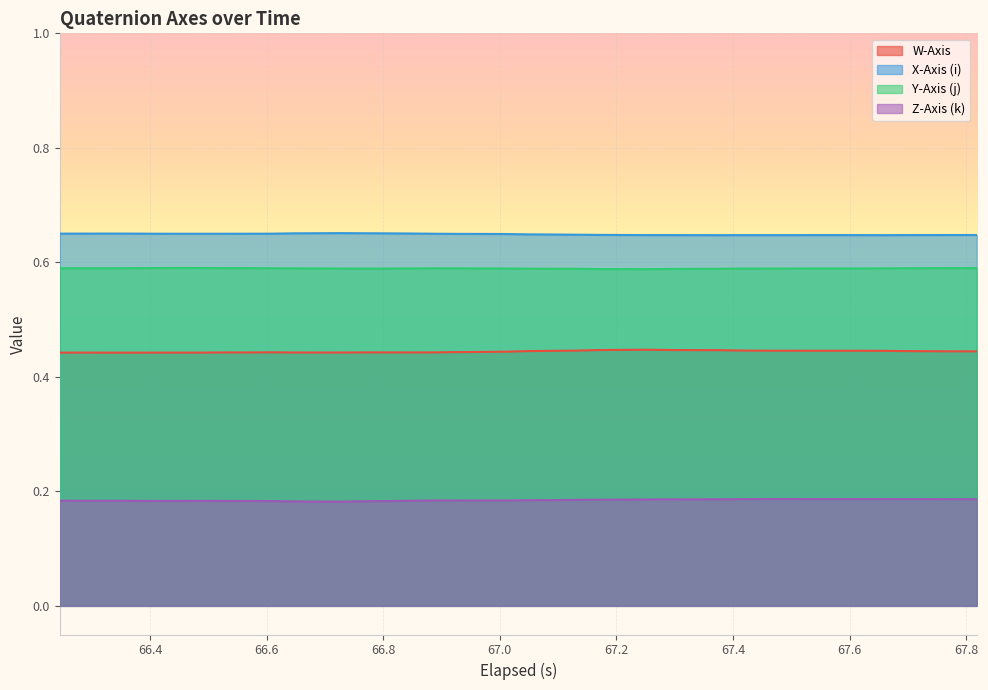

List the series in order of their peak value, lowest first.

Z-Axis (k), W-Axis, Y-Axis (j), X-Axis (i)